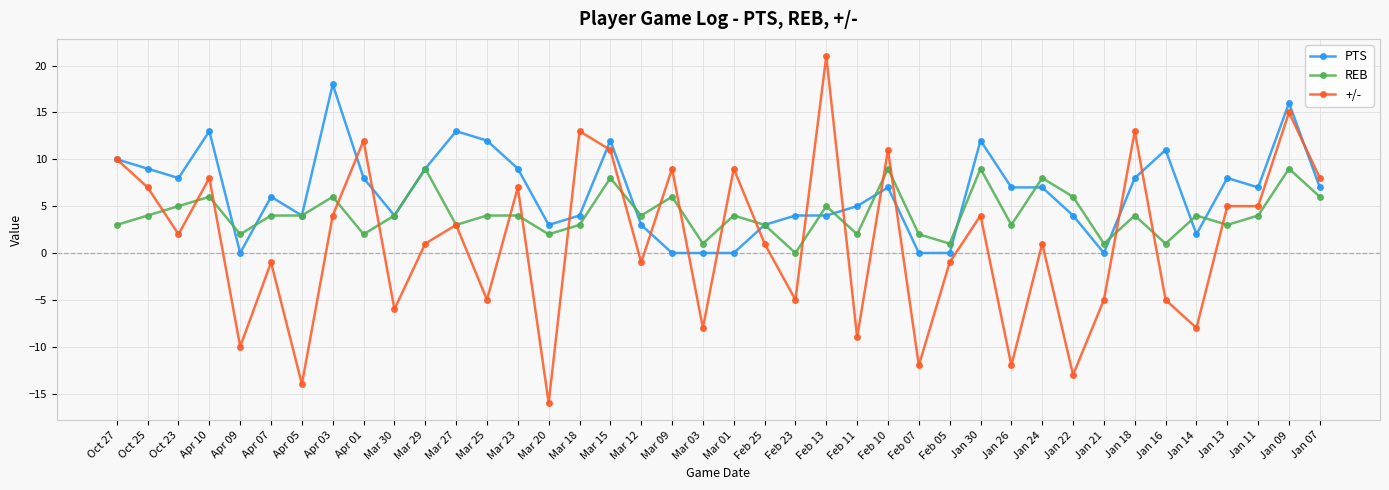

How many categories are shown in the chart?

40